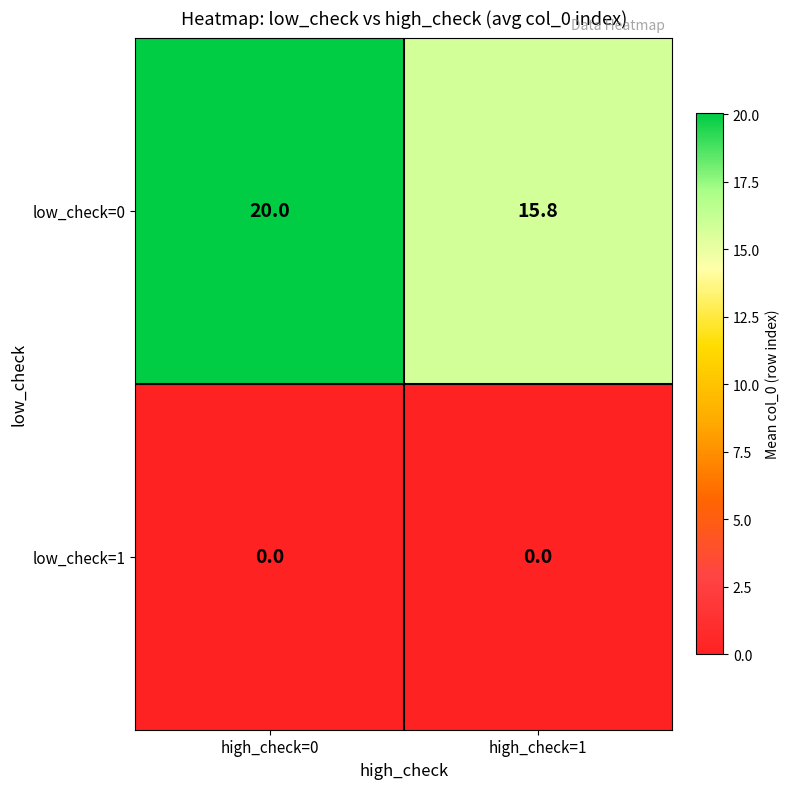

How many values in the low_check=0 series are below 20?

1